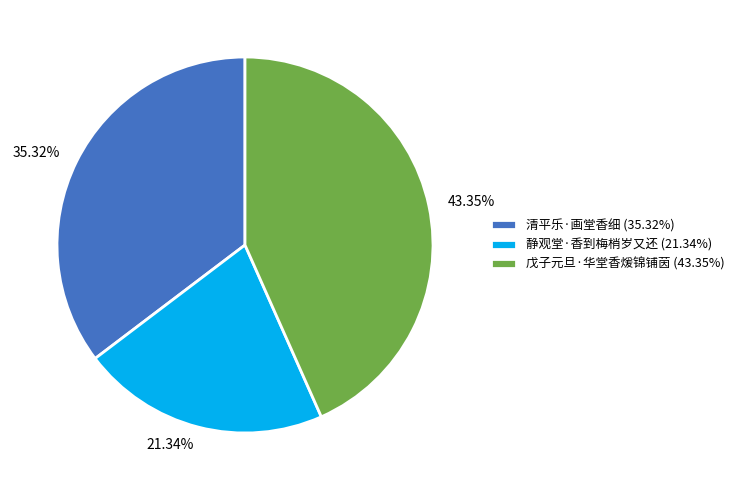

The 戊子元旦·华堂香煖锦铺茵 slice represents 30% of the pie. True or false?

False